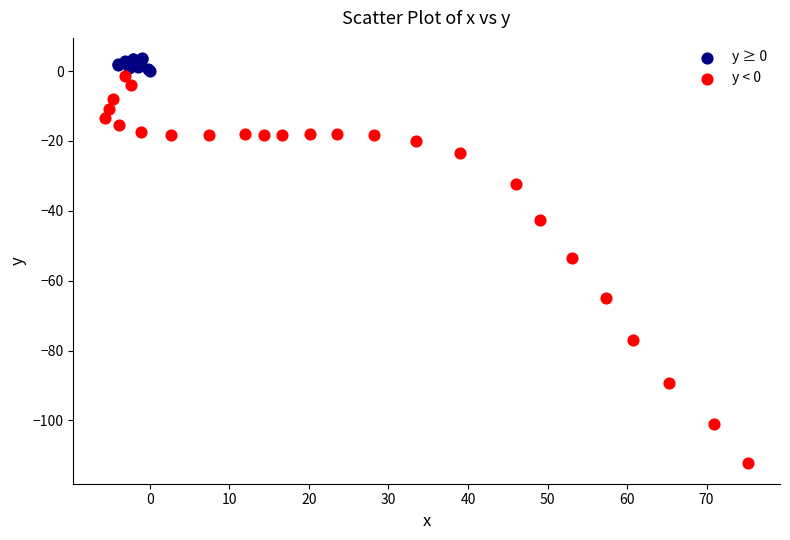

Which series has the widest spread of Y values?

y < 0